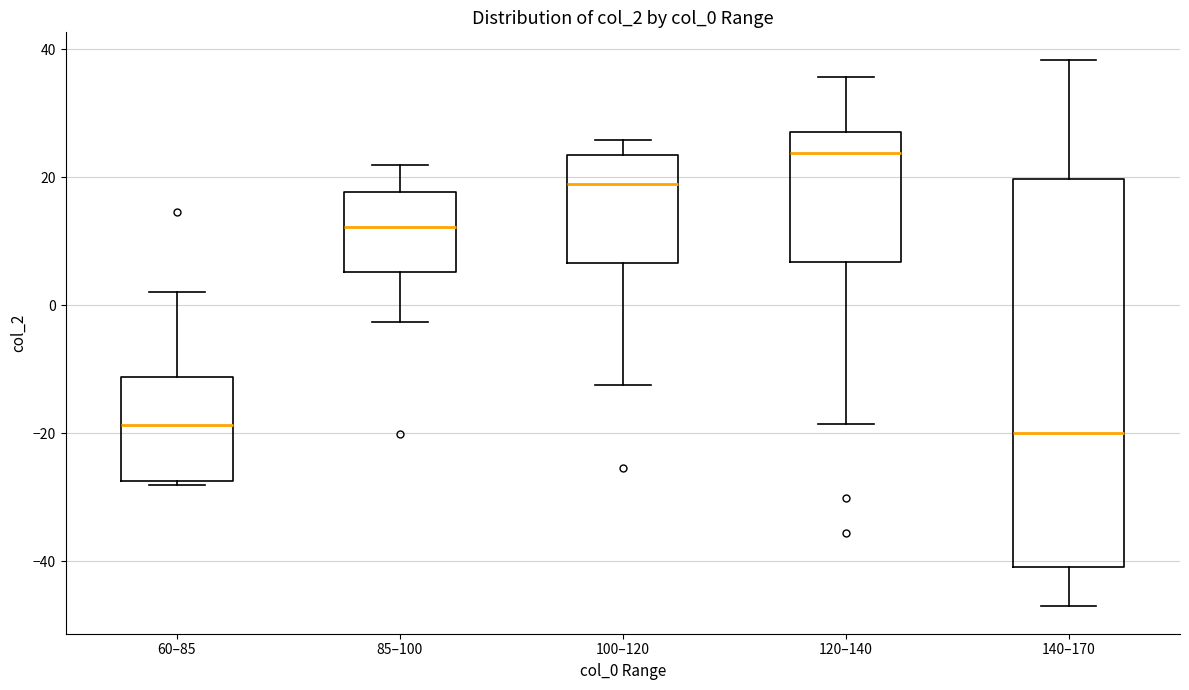

Comparing the boxes themselves (not the whiskers), which one is the tallest?

140–170